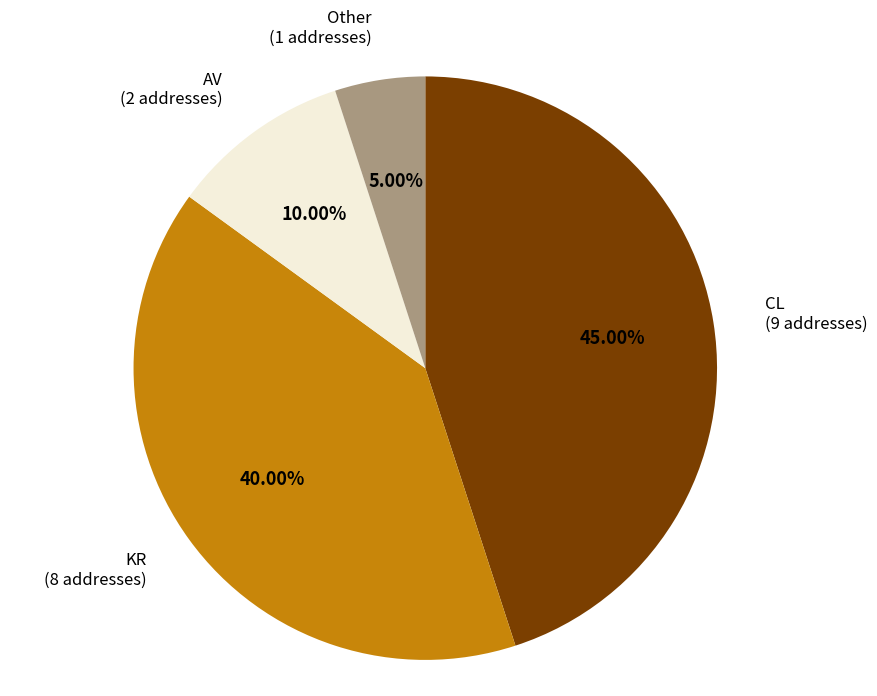

Count the number of slices in the pie.

4